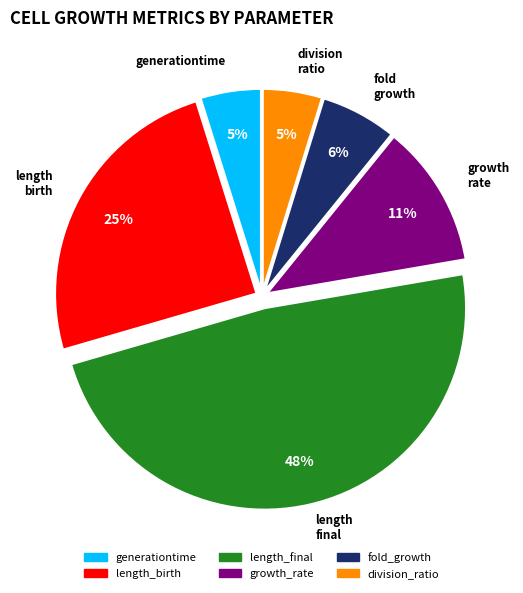

How many segments does this pie chart have?

6